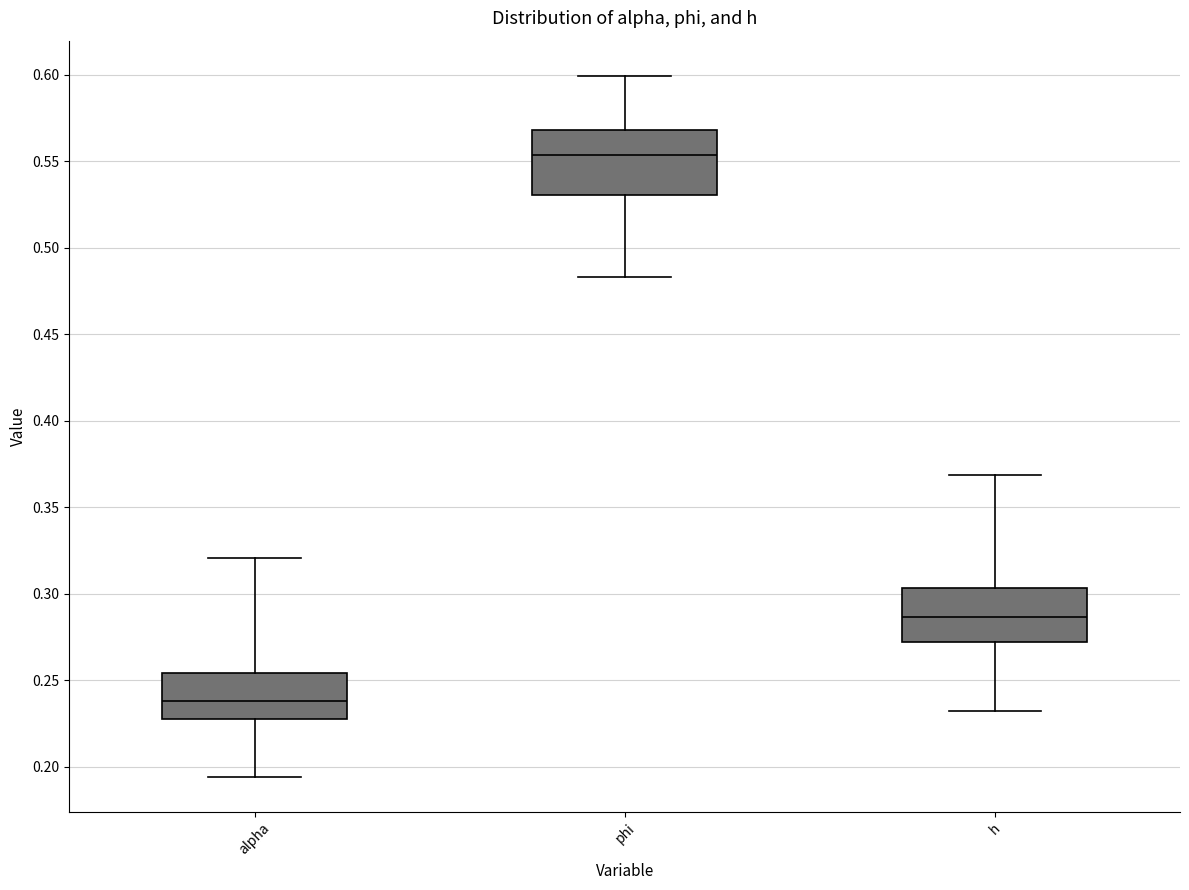

Comparing the boxes themselves (not the whiskers), which one is the tallest?

phi